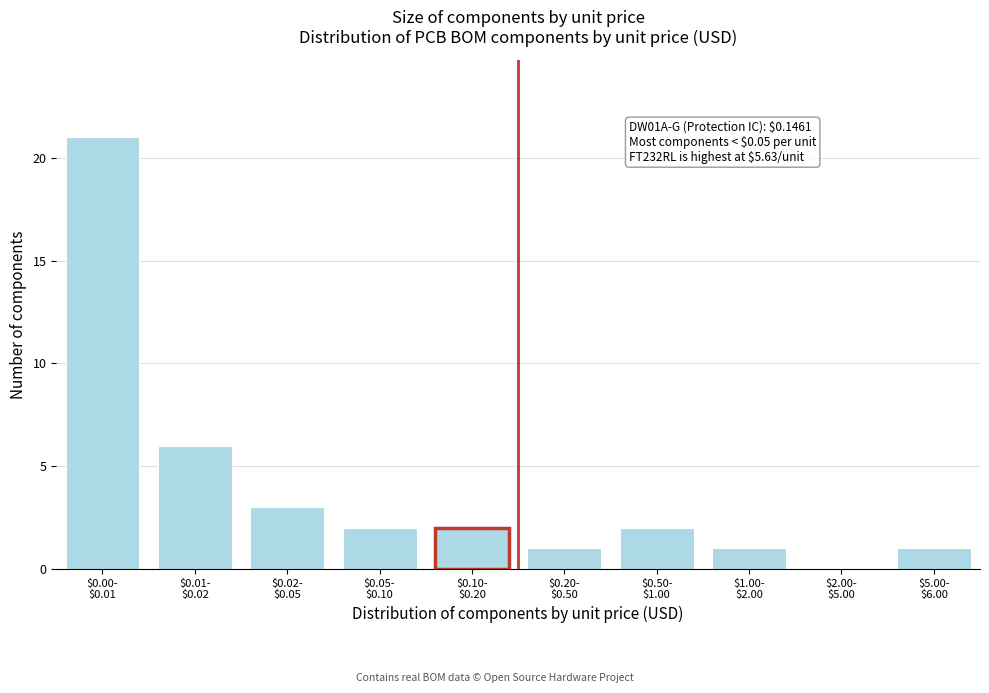

What is the sum of all values?

39